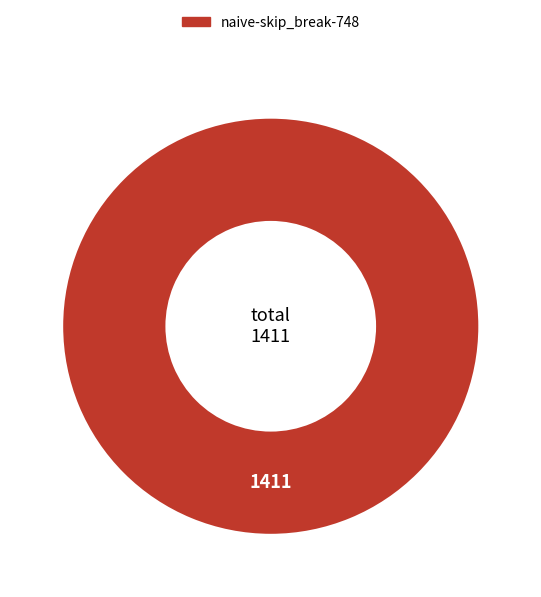

Is there any slice that represents more than half of the pie?

Yes